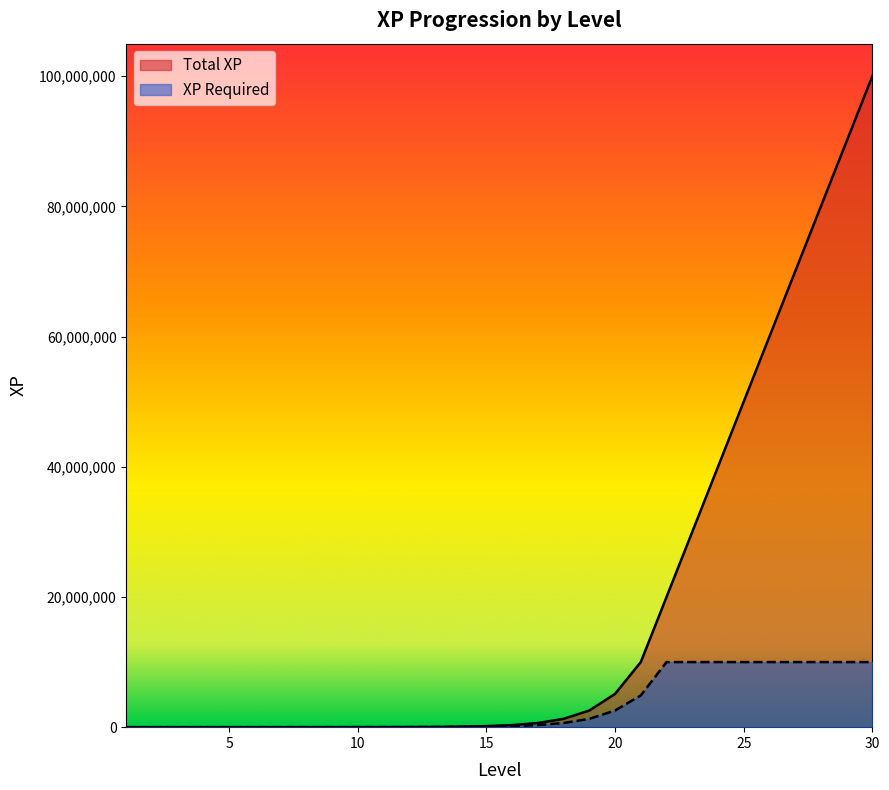

What are all the series names shown in the legend?

Total XP, XP Required